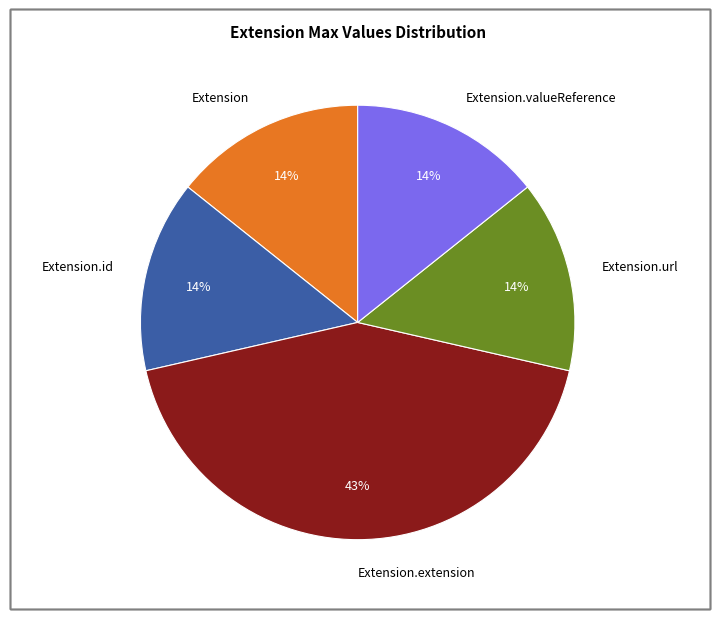

Is the sum of Extension.valueReference and Extension.url greater than half?

No